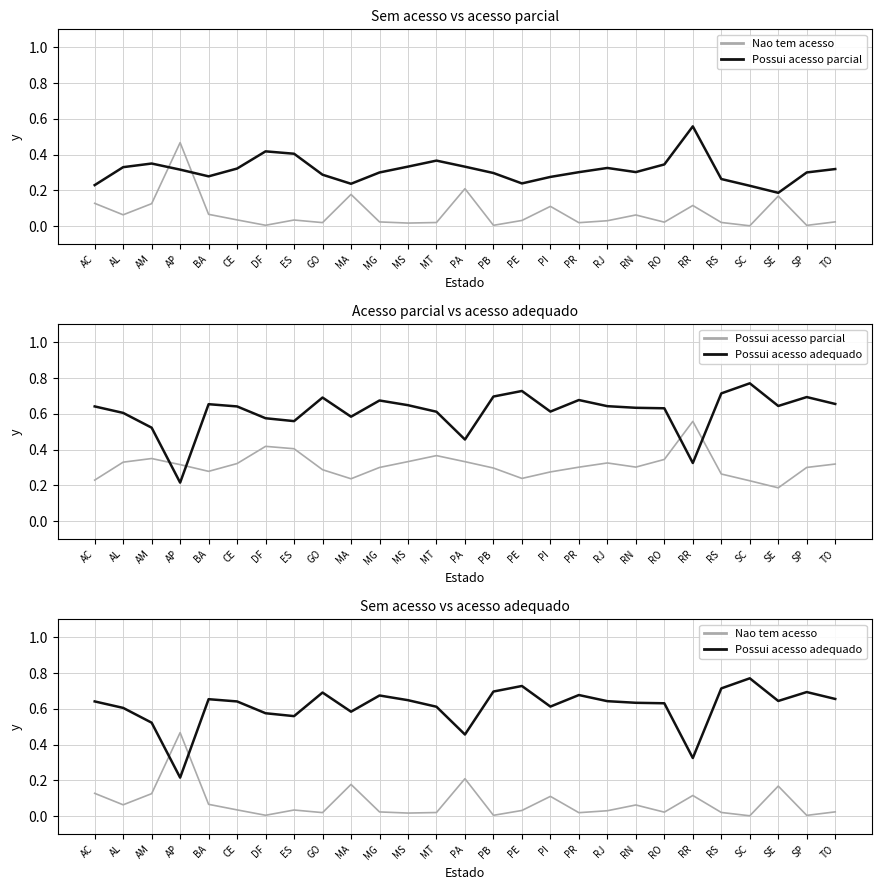

The value of Possui acesso adequado at TO is 0.7. True or false?

True